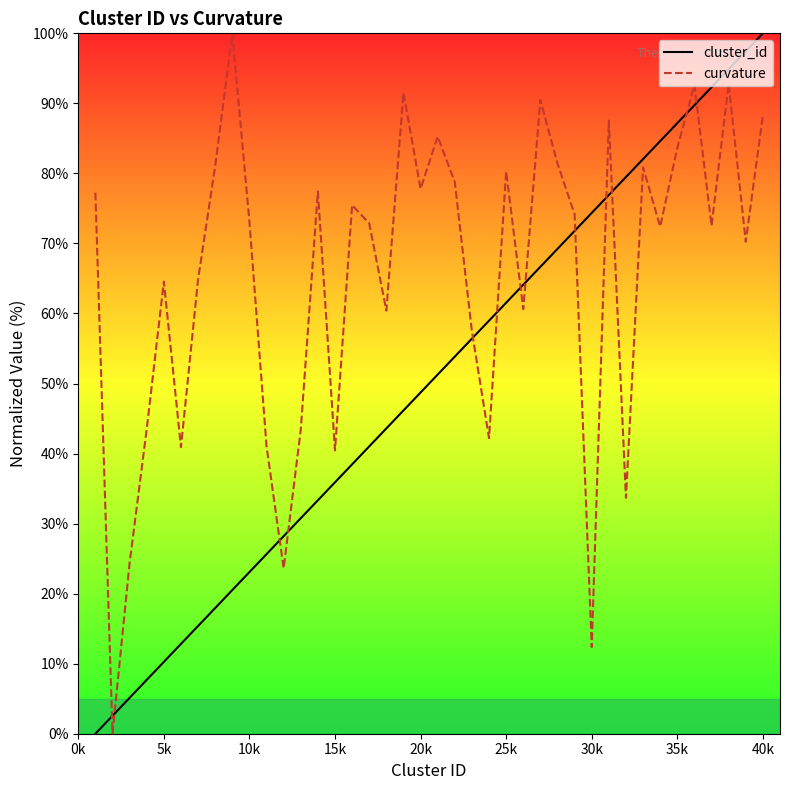

True or false: curvature has a value of 73.1 at 10k.

True